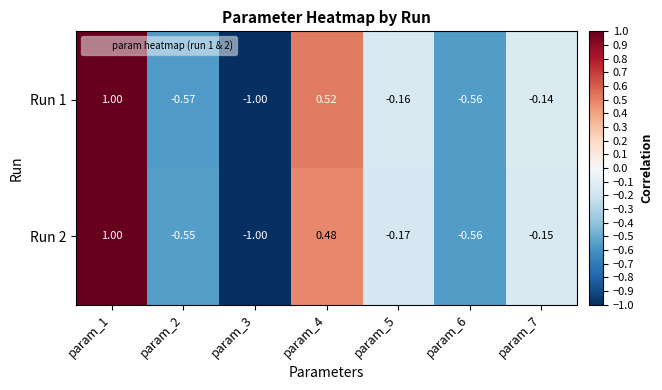

How many data points does each series have?

7